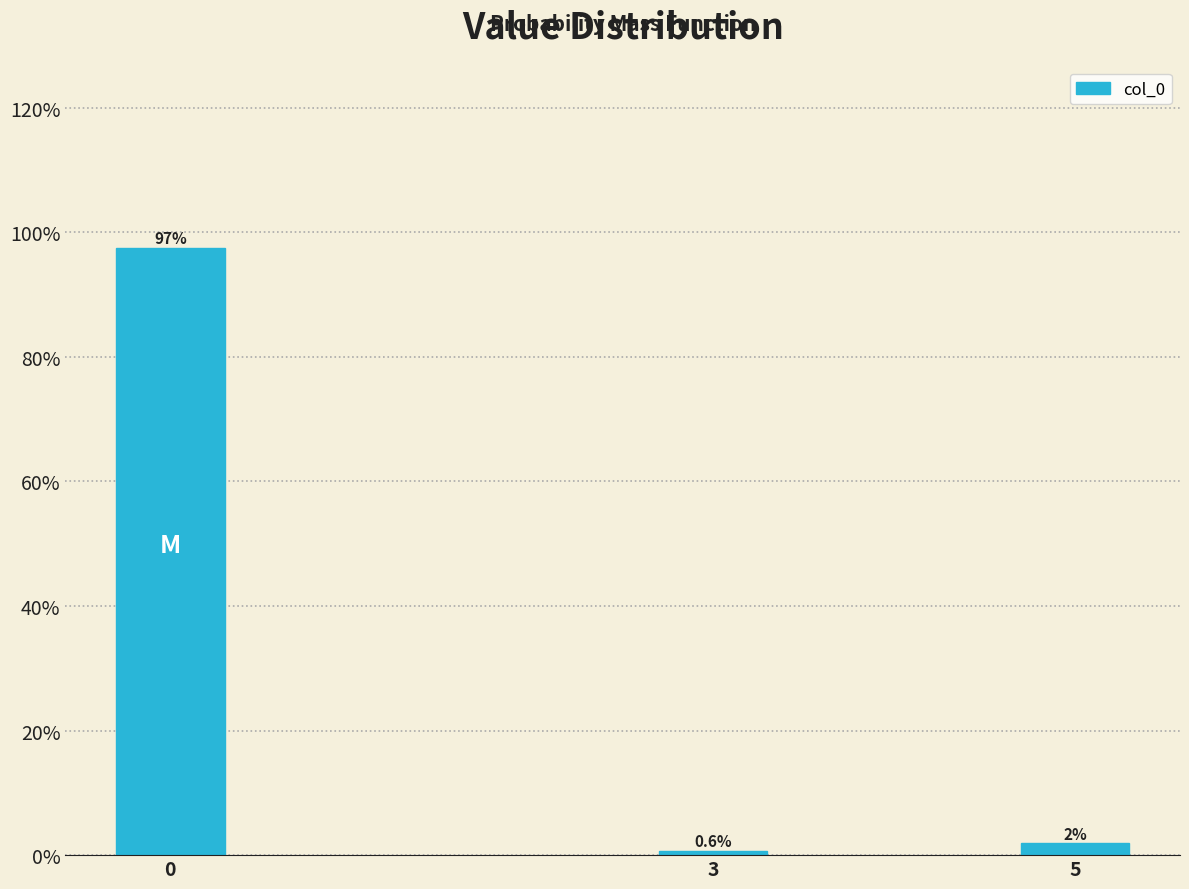

At which label is the value closest to 49?

5